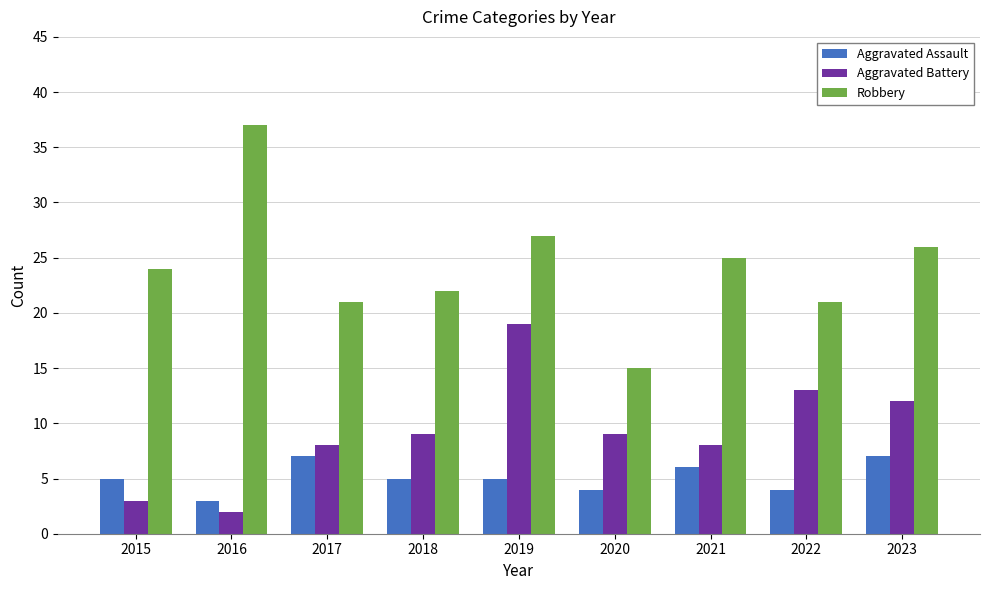

The value of Aggravated Assault at 2018 is 5. True or false?

True